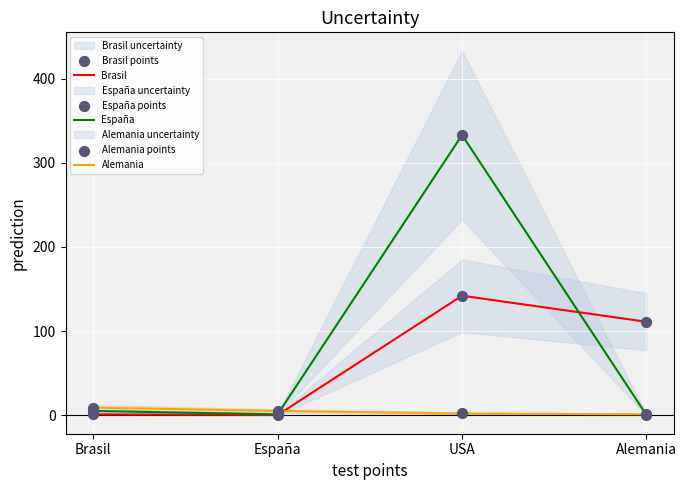

Which series has the largest Y range (max minus min)?

España